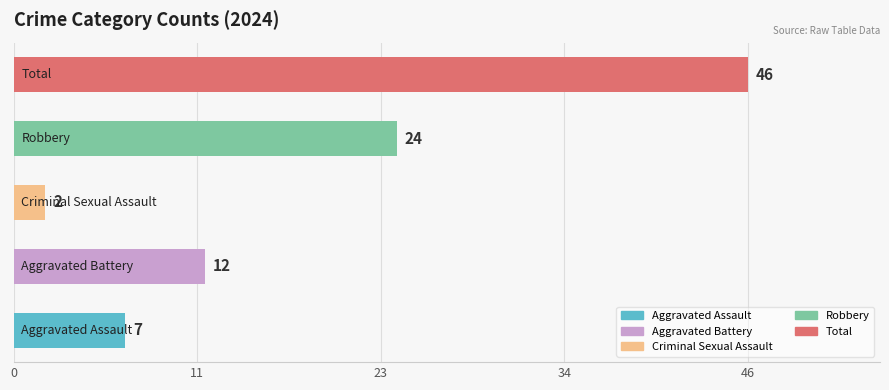

What is the difference between the second highest and minimum values?

22